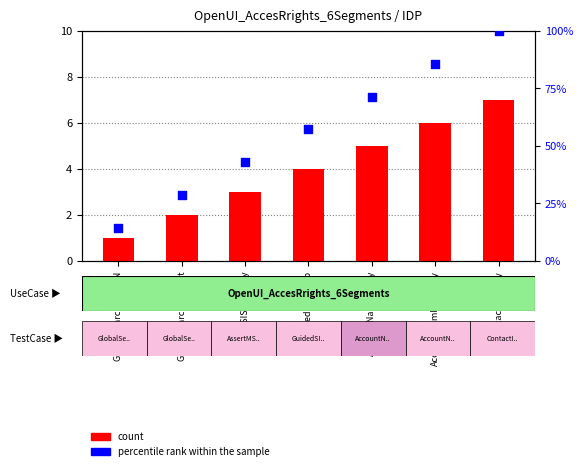

Which series has the largest Y range (max minus min)?

percentile rank within the sample